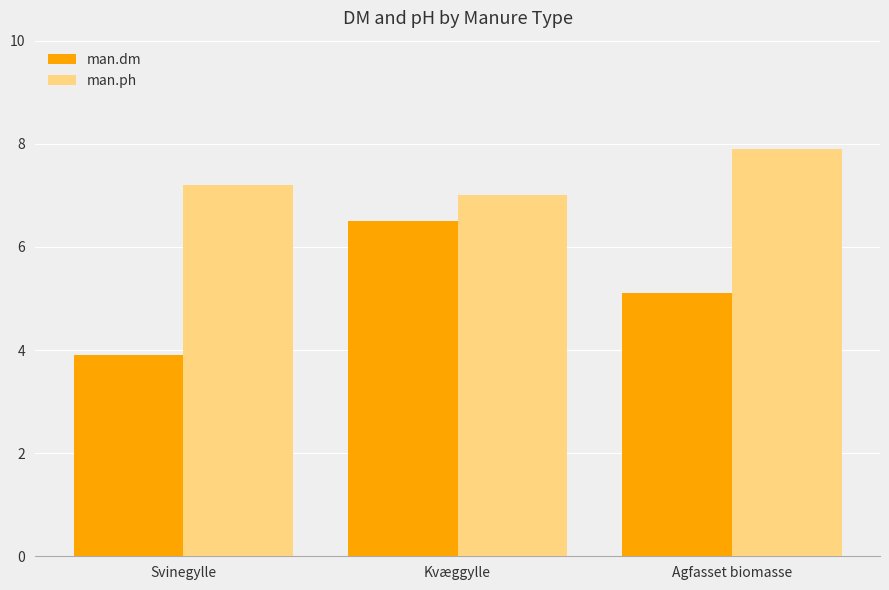

Where is man.ph nearest to the value 7?

Kvæggylle